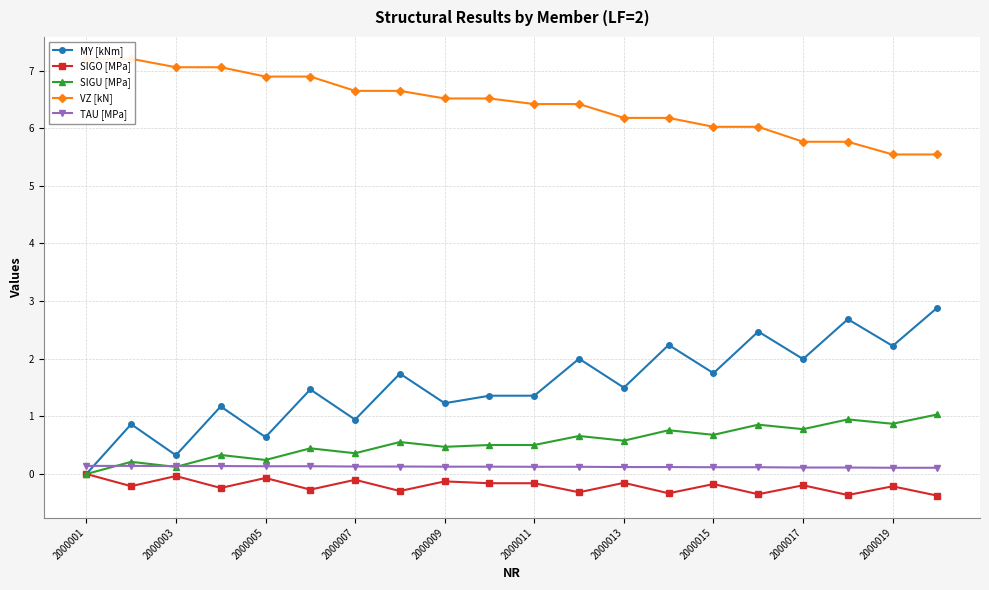

List the series in order of their peak value, lowest first.

SIGO [MPa], TAU [MPa], SIGU [MPa], MY [kNm], VZ [kN]